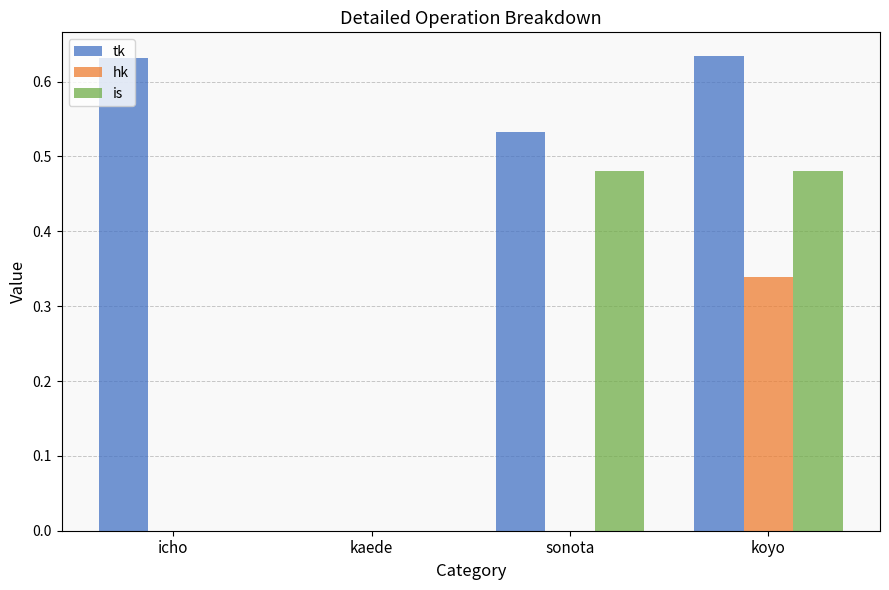

Is it true that tk equals 0.9 at icho?

False